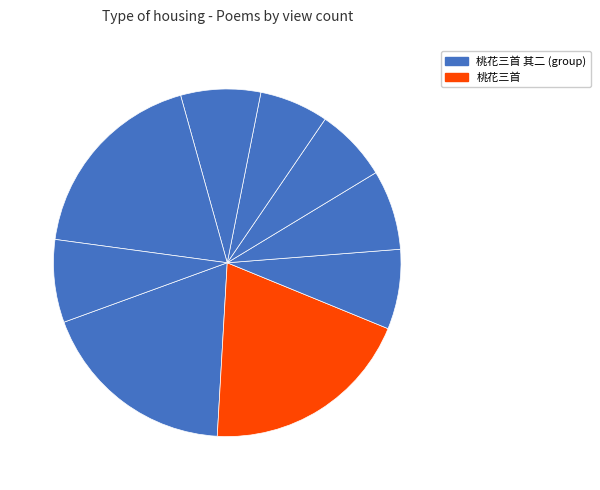

To the nearest percent, what is the average slice percentage?

11%